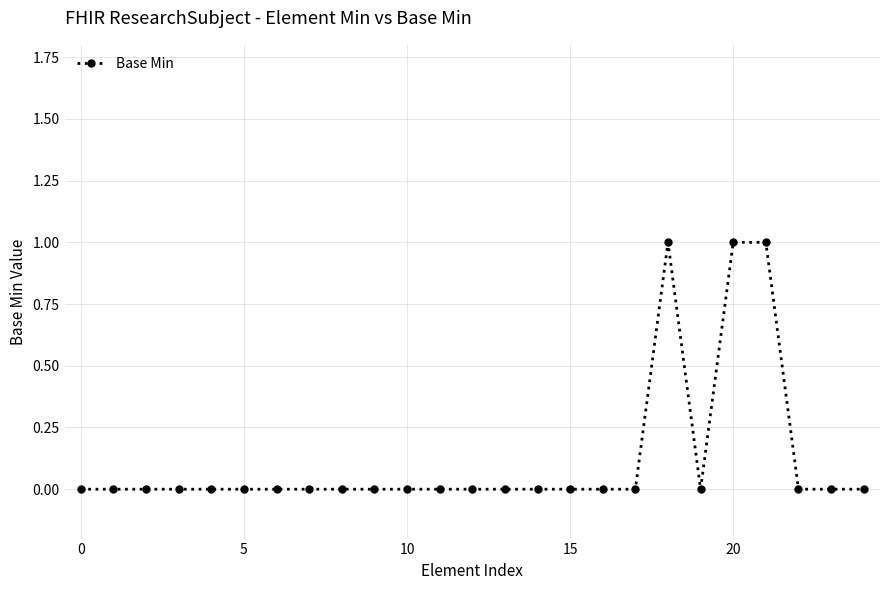

What is the sum of all values?

3